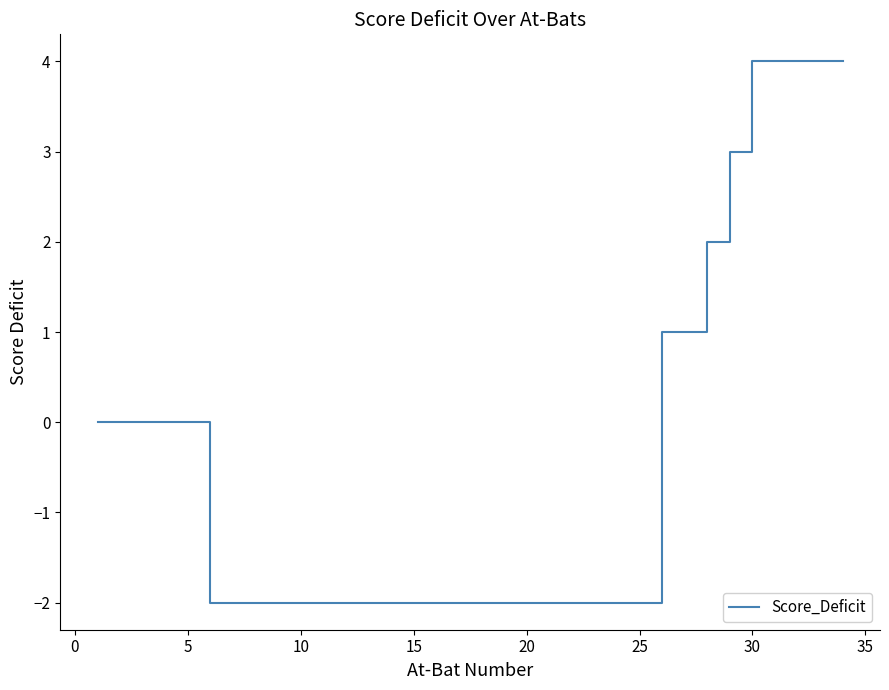

What is the greatest value displayed?

4